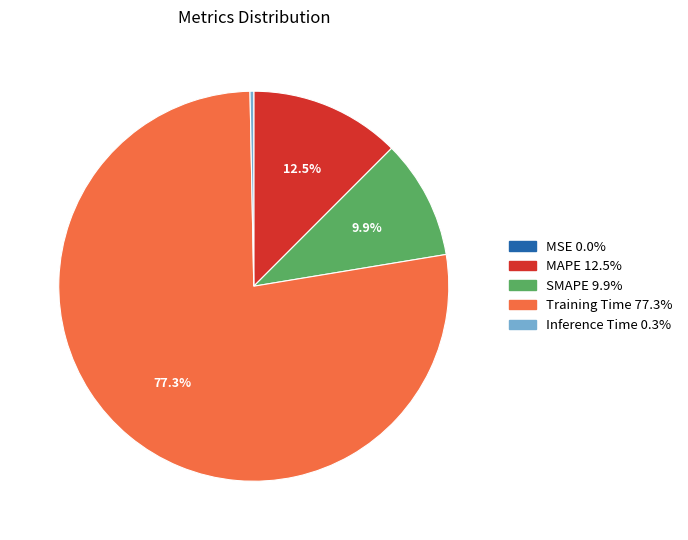

Does Training Time account for over 50% of the chart?

Yes